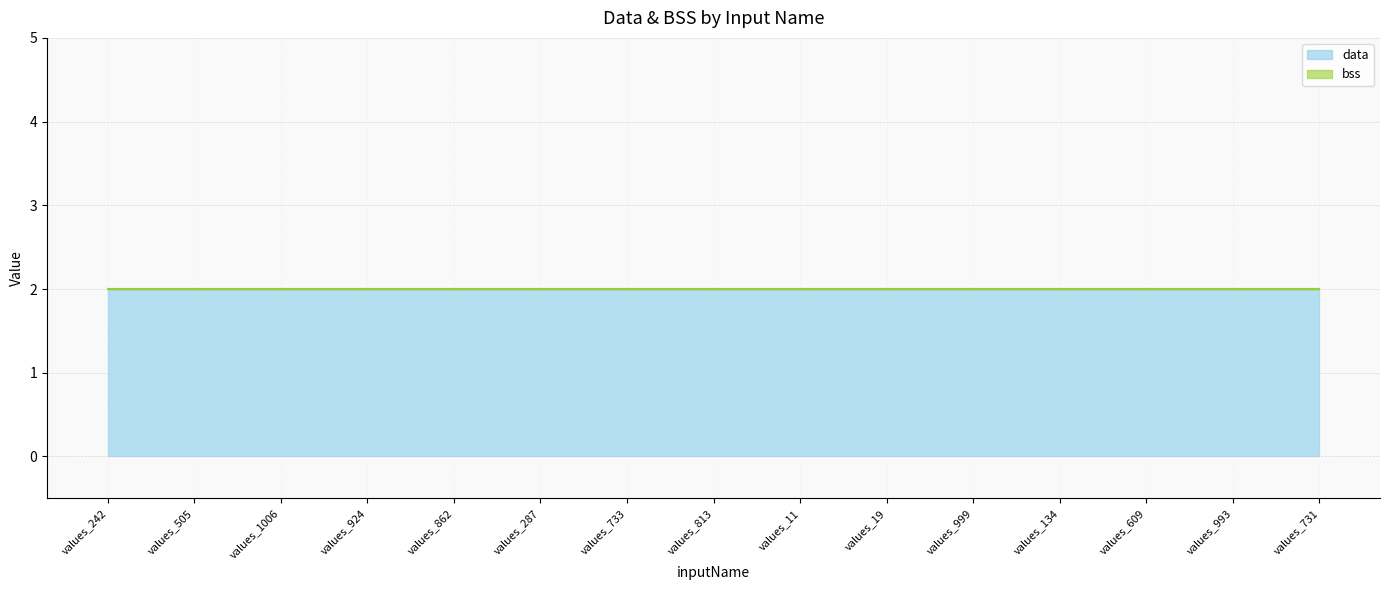

At how many categories does at least one series exceed 1?

15